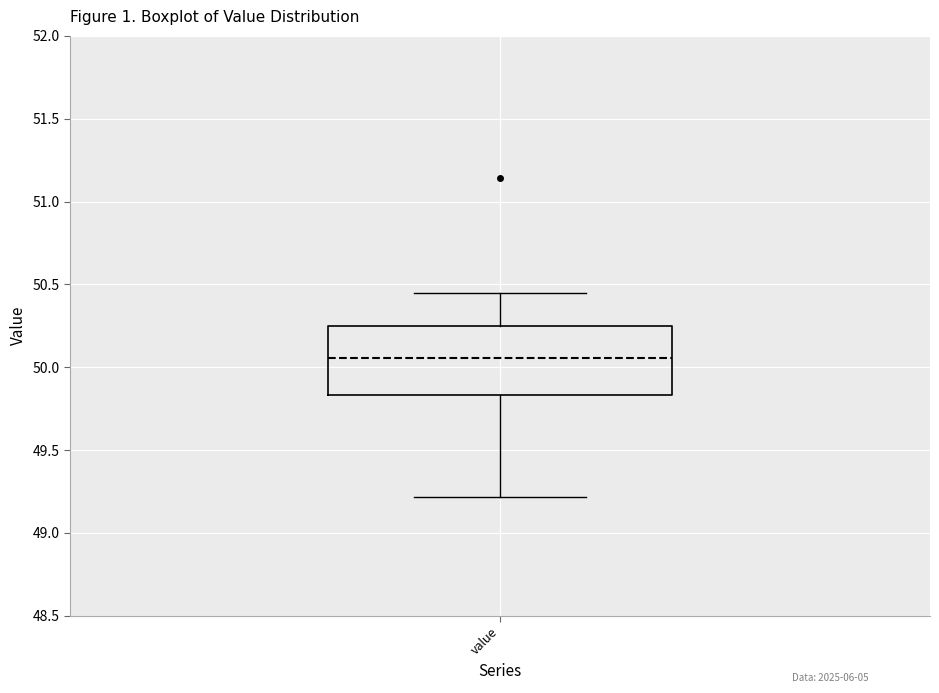

Transcribe this box plot: give where the median line is, the range the box spans, and where the two whiskers end, as read against the y-axis. The values are not printed on the chart, so give them approximately, as read against the axis.

median 50.05, box 49.85 to 50.25, whiskers 49.20 to 50.45